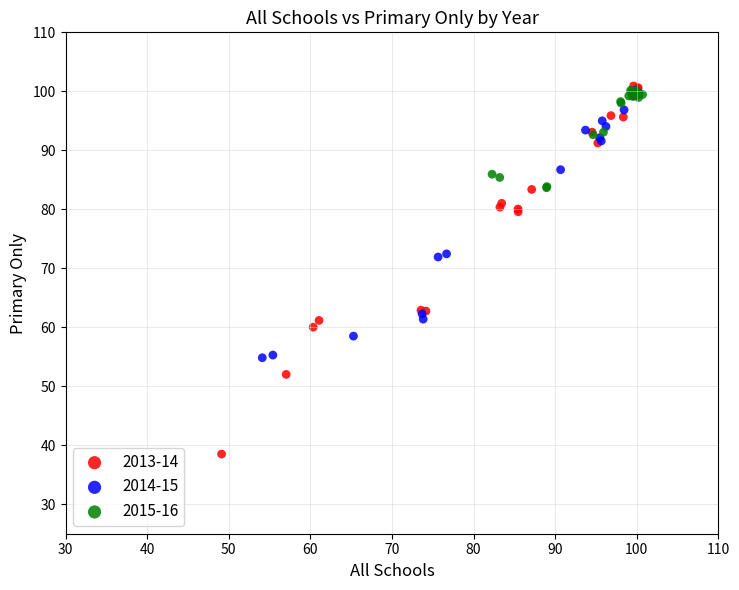

What are all the series names shown in the legend?

2013-14, 2014-15, 2015-16